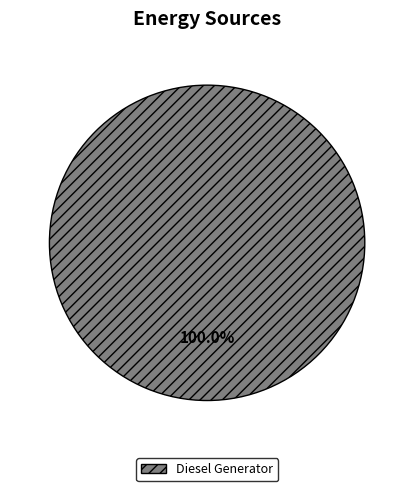

Rank the categories by value from lowest to highest.

Diesel Generator